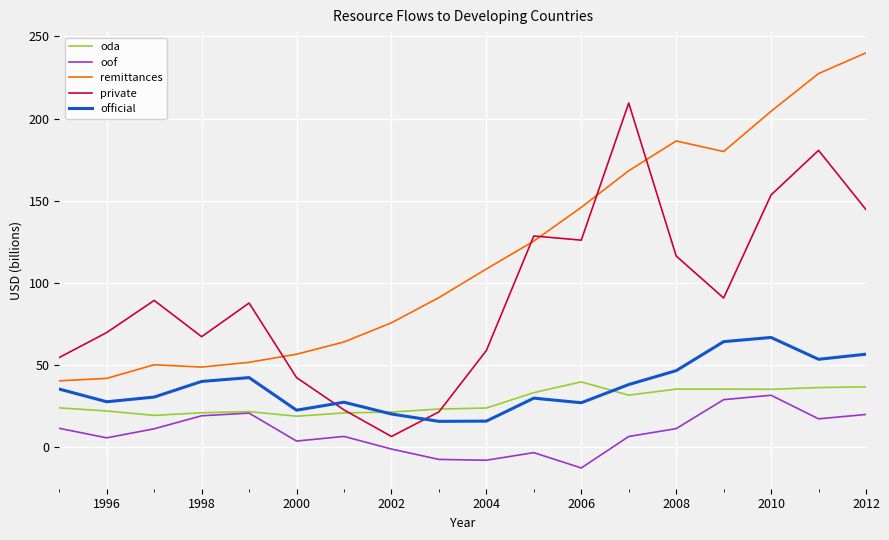

True or false: remittances and oof intersect in this chart.

False